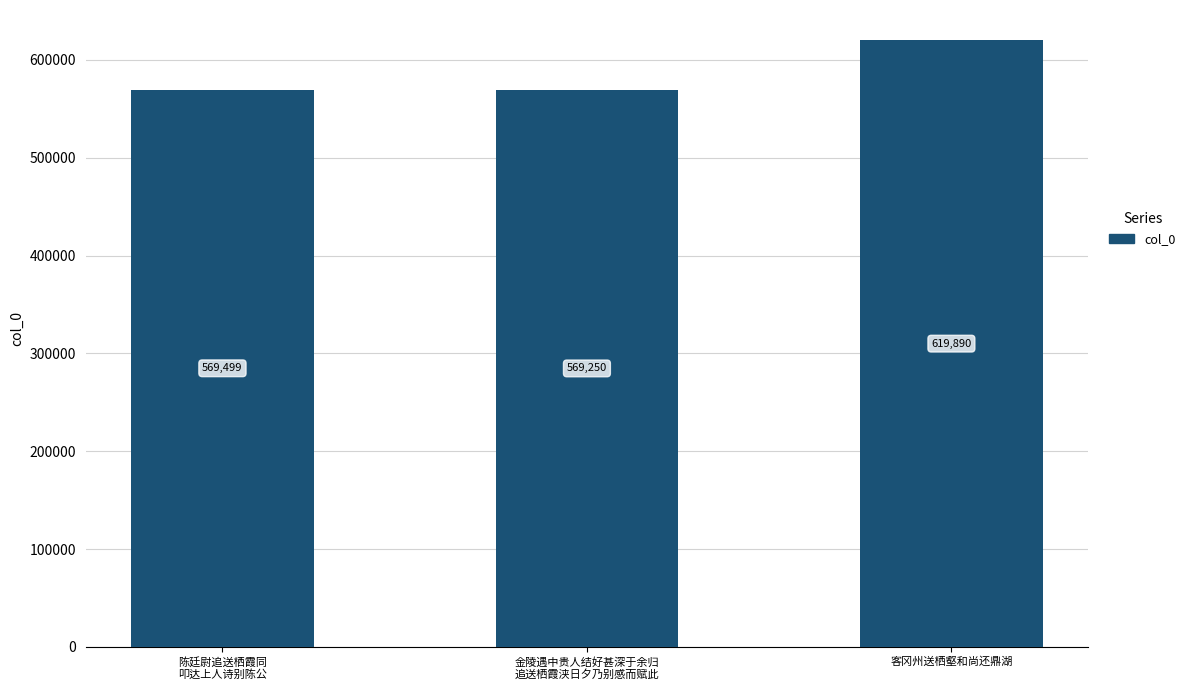

Read the value at 金陵遇中贵人结好甚深于余归
追送栖霞浃日夕乃别感而赋此.

569250